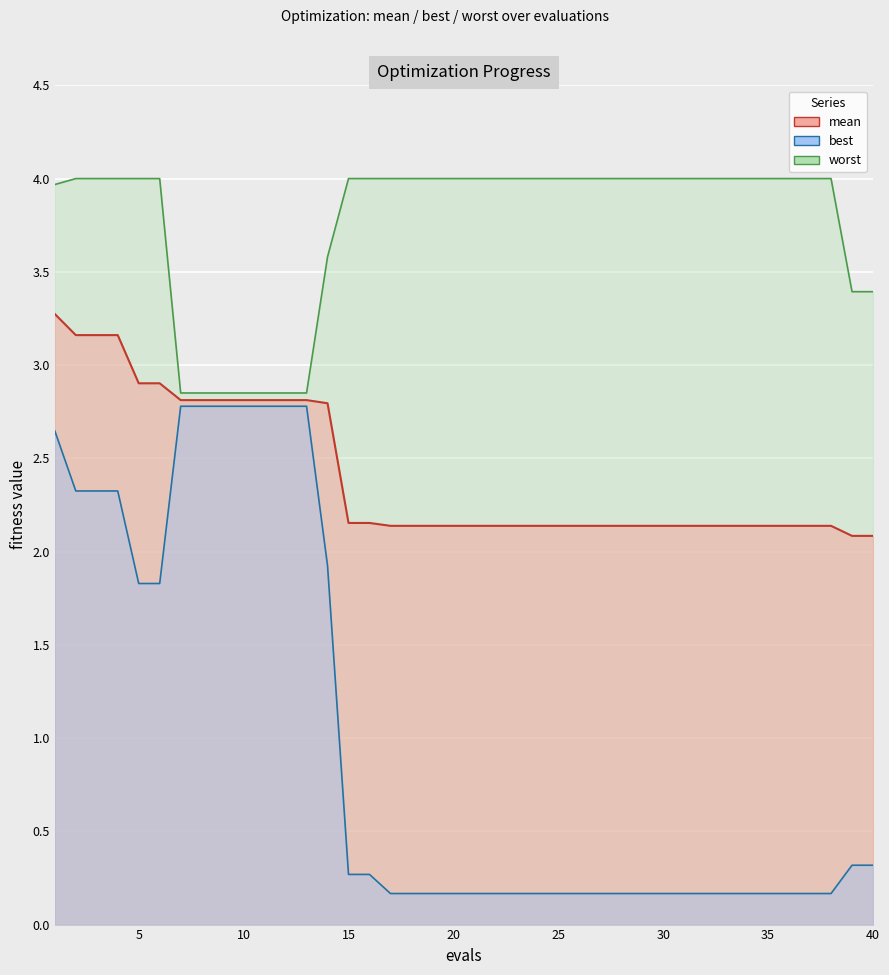

Reading left to right, list all the values displayed in this chart.

mean: 3.3	3.2	3.2	3.2	2.9	2.9	2.8	2.8	2.8	2.8	2.8	2.8	2.8	2.8	2.2	2.2	2.1	2.1	2.1	2.1	2.1	2.1	2.1	2.1	2.1	2.1	2.1	2.1	2.1	2.1	2.1	2.1	2.1	2.1	2.1	2.1	2.1	2.1	2.1	2.1
best: 2.6	2.3	2.3	2.3	1.8	1.8	2.8	2.8	2.8	2.8	2.8	2.8	2.8	1.9	0.3	0.3	0.2	0.2	0.2	0.2	0.2	0.2	0.2	0.2	0.2	0.2	0.2	0.2	0.2	0.2	0.2	0.2	0.2	0.2	0.2	0.2	0.2	0.2	0.3	0.3
worst: 4.0	4.0	4.0	4.0	4.0	4.0	2.9	2.9	2.9	2.9	2.9	2.9	2.9	3.6	4.0	4.0	4.0	4.0	4.0	4.0	4.0	4.0	4.0	4.0	4.0	4.0	4.0	4.0	4.0	4.0	4.0	4.0	4.0	4.0	4.0	4.0	4.0	4.0	3.4	3.4